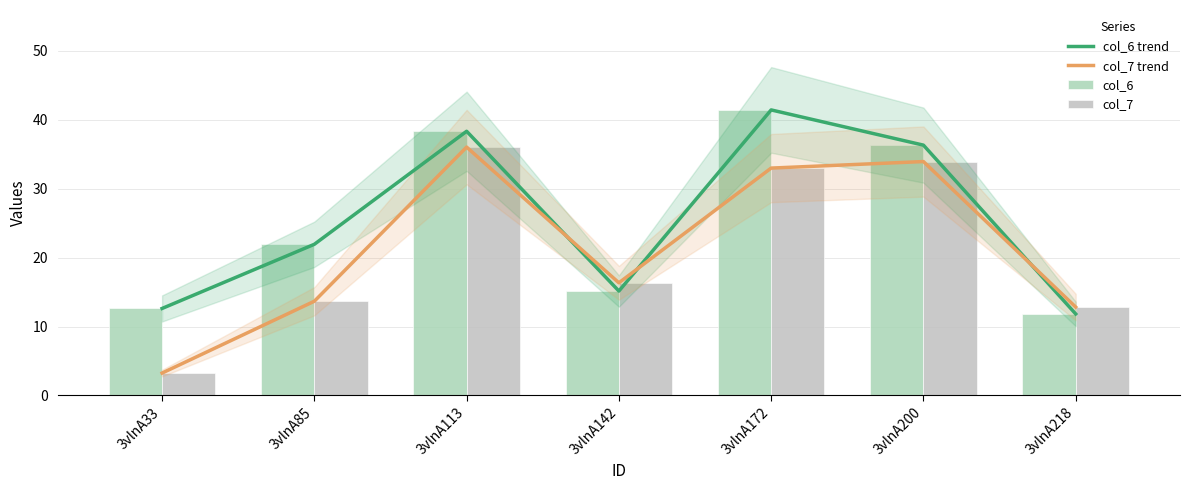

Which series has the widest spread of values?

col_7 trend